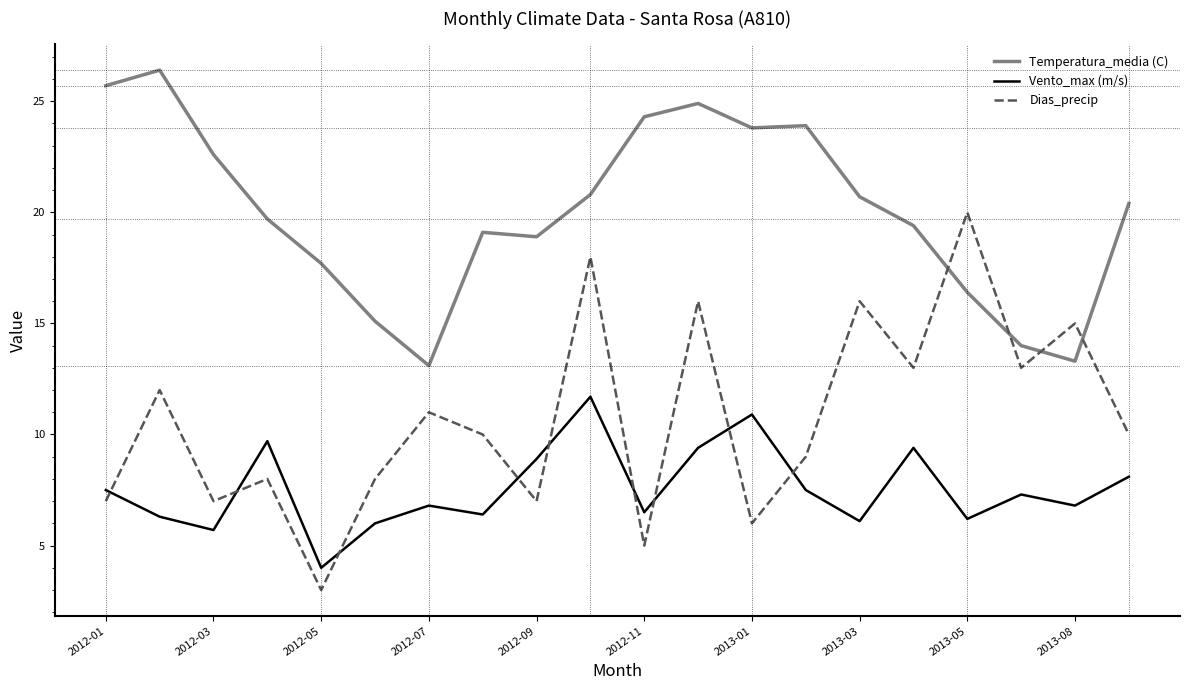

Rank the series by their maximum value, from lowest to highest.

Vento_max (m/s), Dias_precip, Temperatura_media (C)